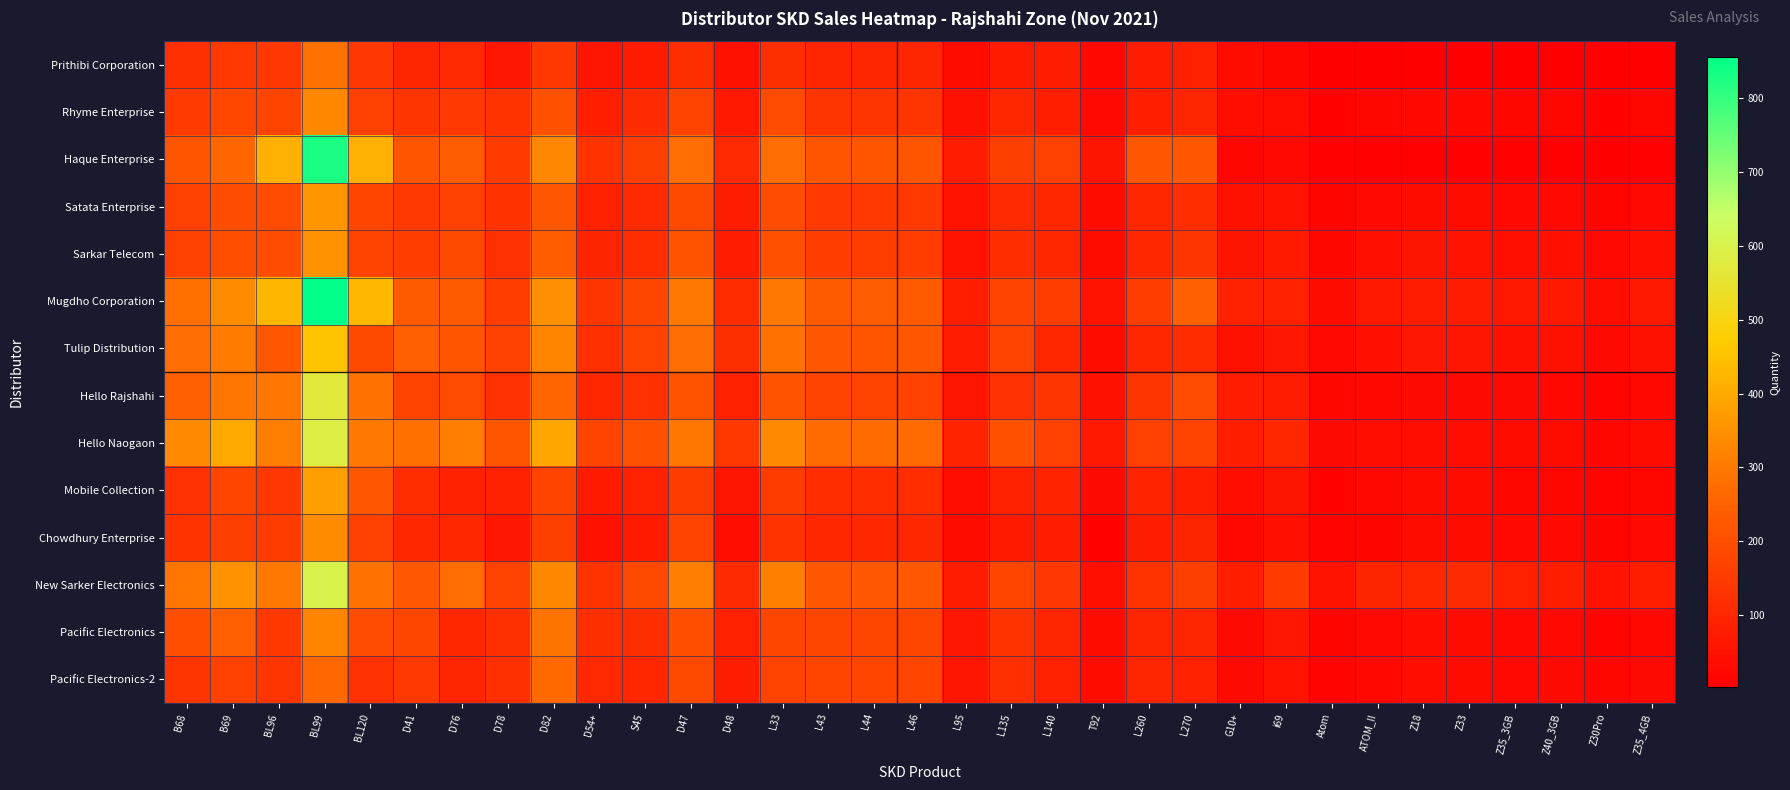

At which category does the chart reach its peak across all series?

BL99